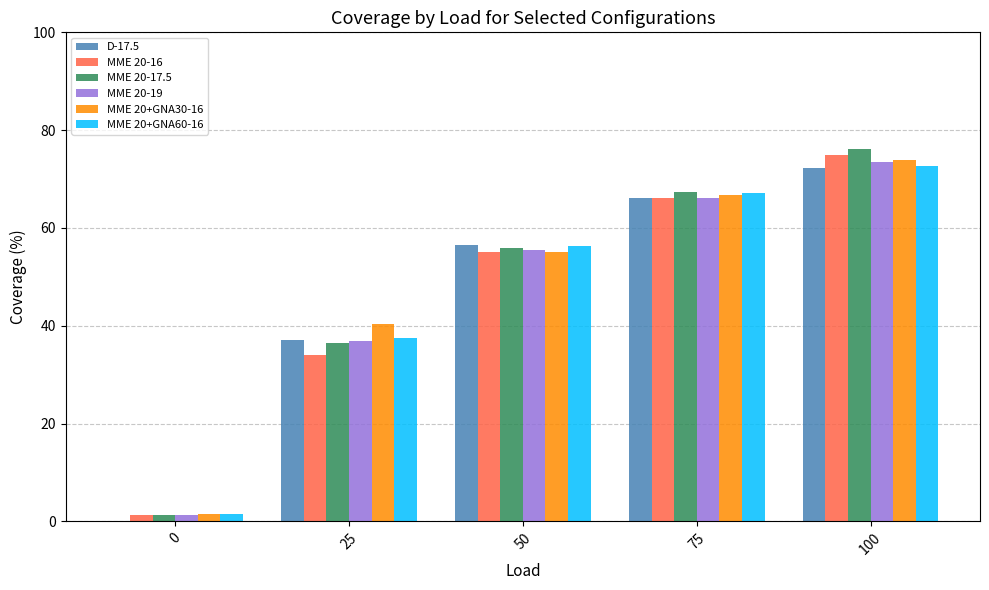

How many data points in MME 20-16 are above 55?

3